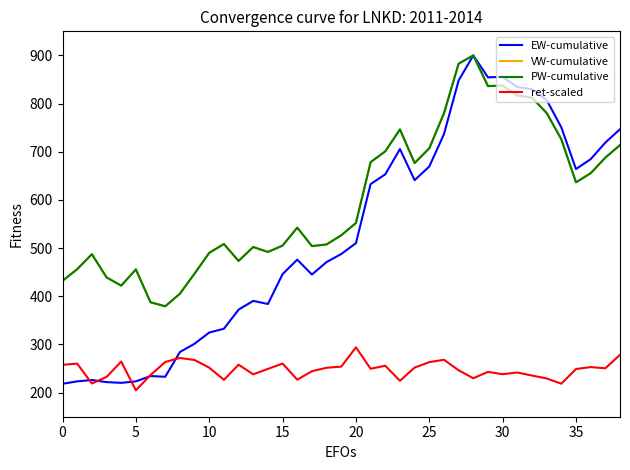

Is this an area chart (filled region under the line)?

No